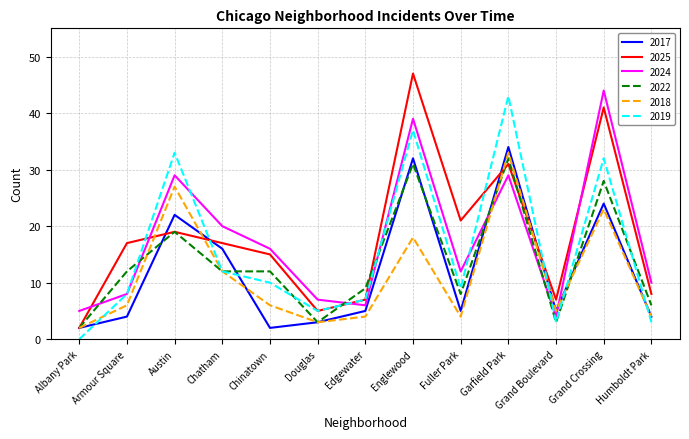

At how many categories does at least one series exceed 22?

4